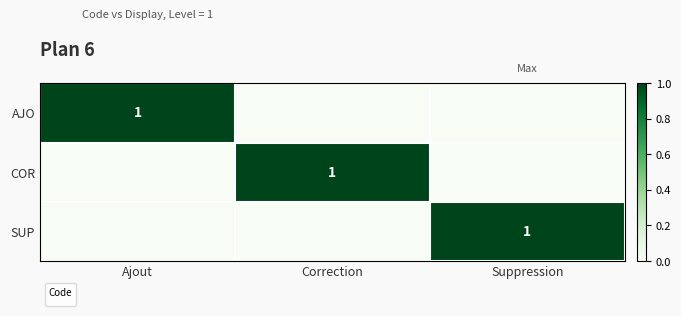

True or false: the data shows 0 at Correction.

True